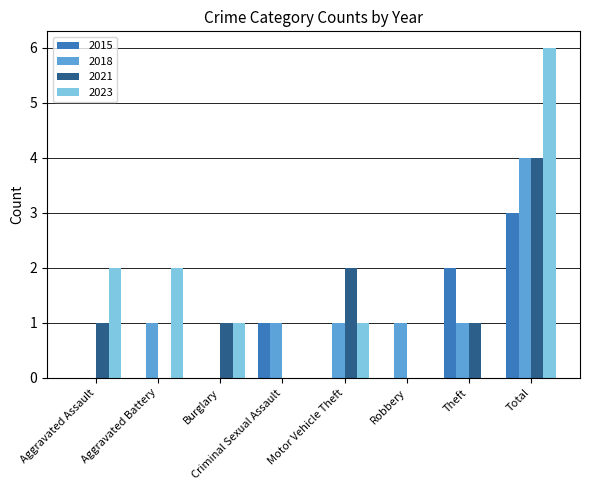

At which category is the sum across all series the highest?

Total